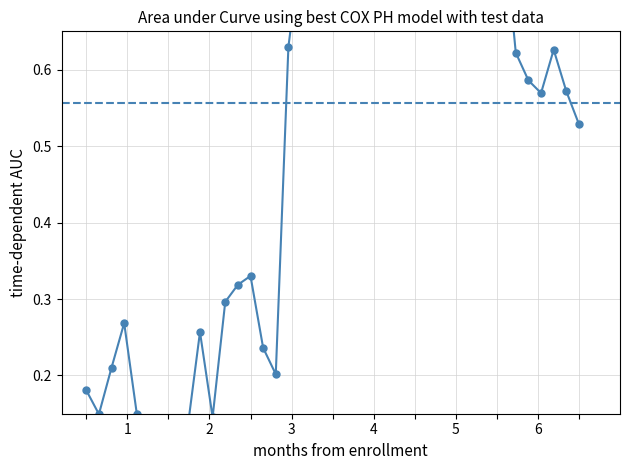

How many lines are shown in the chart?

1